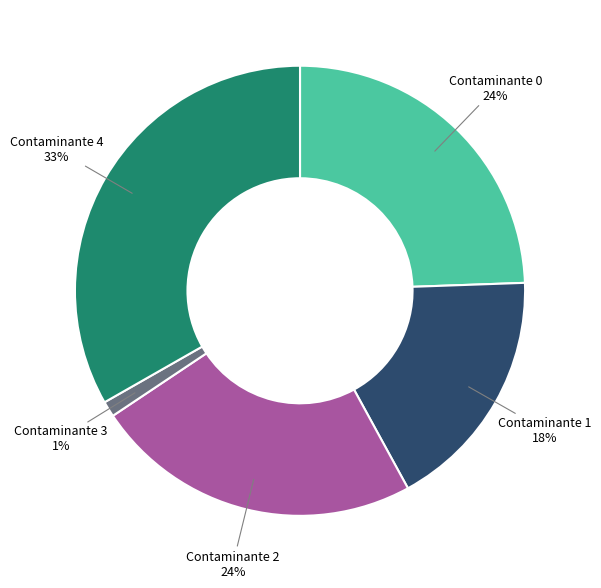

Is Contaminante 4 33% the majority of the pie?

No